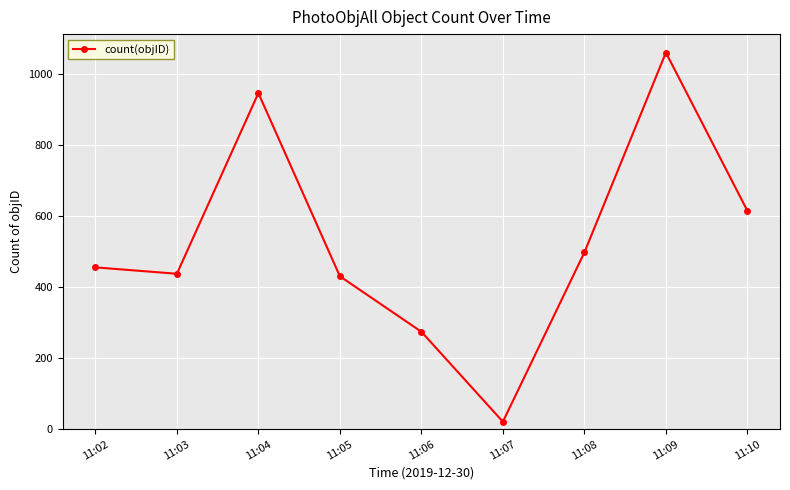

What value does the data have at 11:02, to the nearest 100?

500